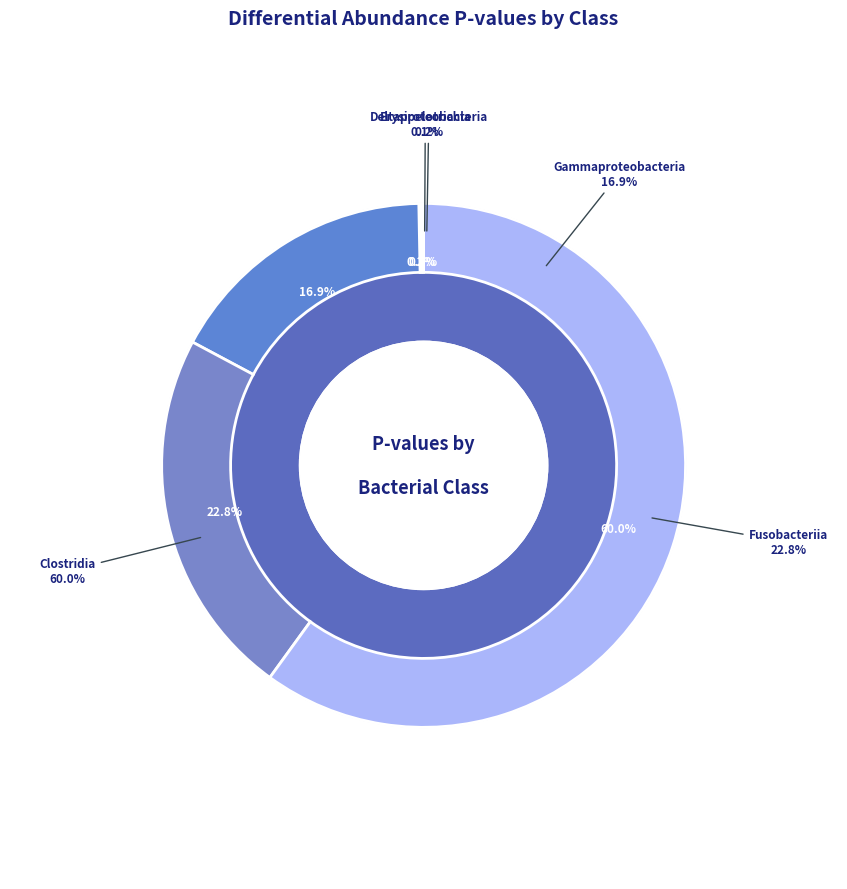

Which slice represents more than half of the pie?

Clostridia